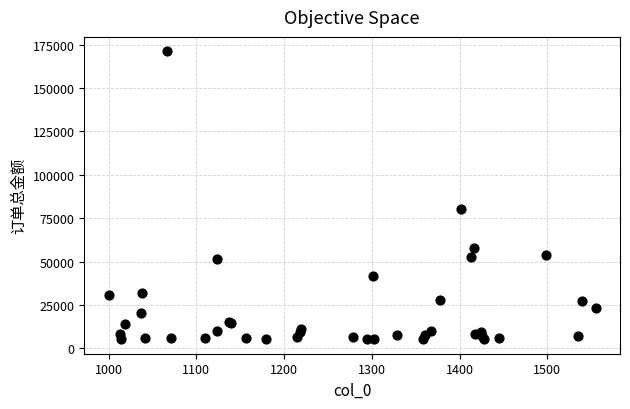

What Y value in the scatter plot is closest to 88161?

80360.0